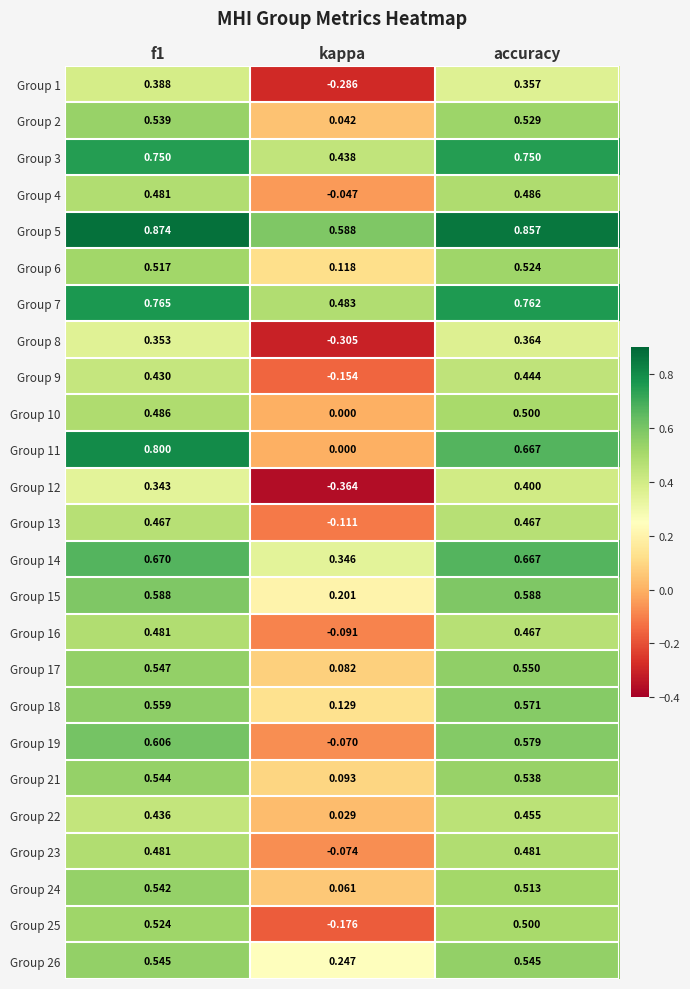

What is the total value across all series at kappa?

1.2